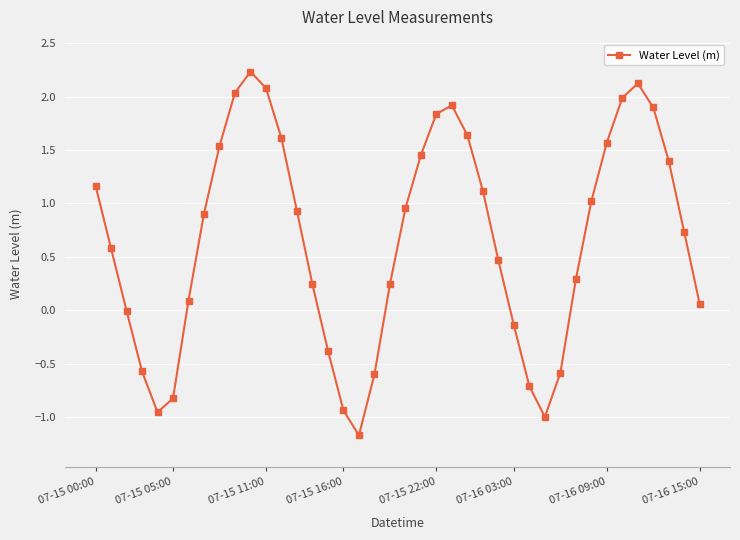

What is the value of the 28th point from the left?

-0.1